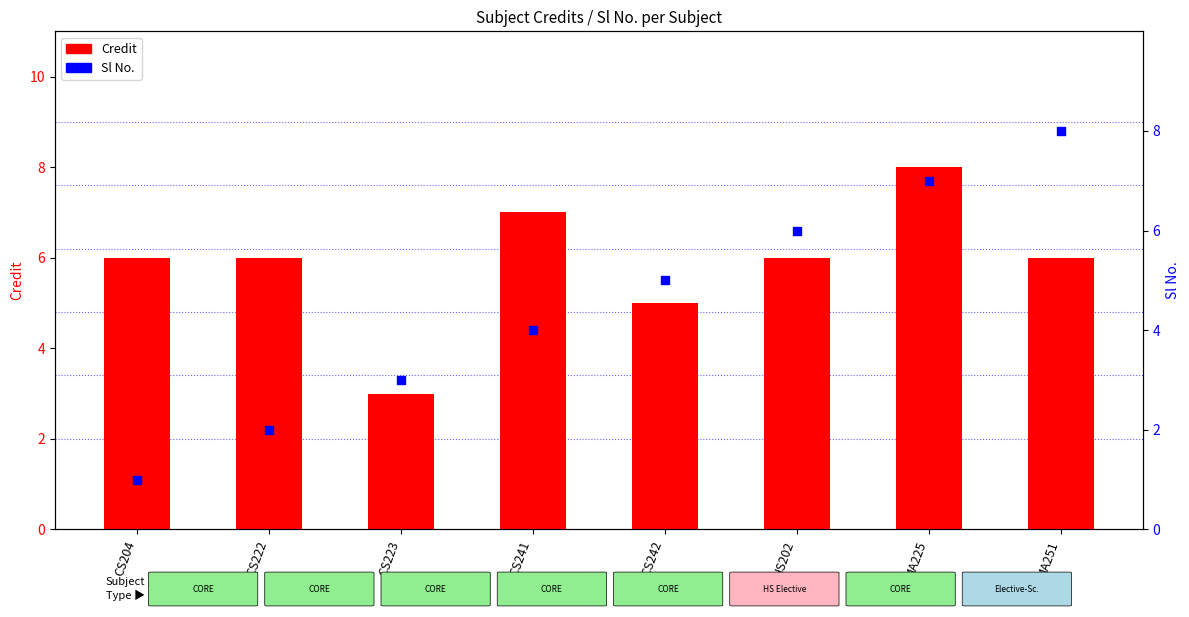

Is the value of Credit at CS204 greater than the value of Sl No. at MA225?

No